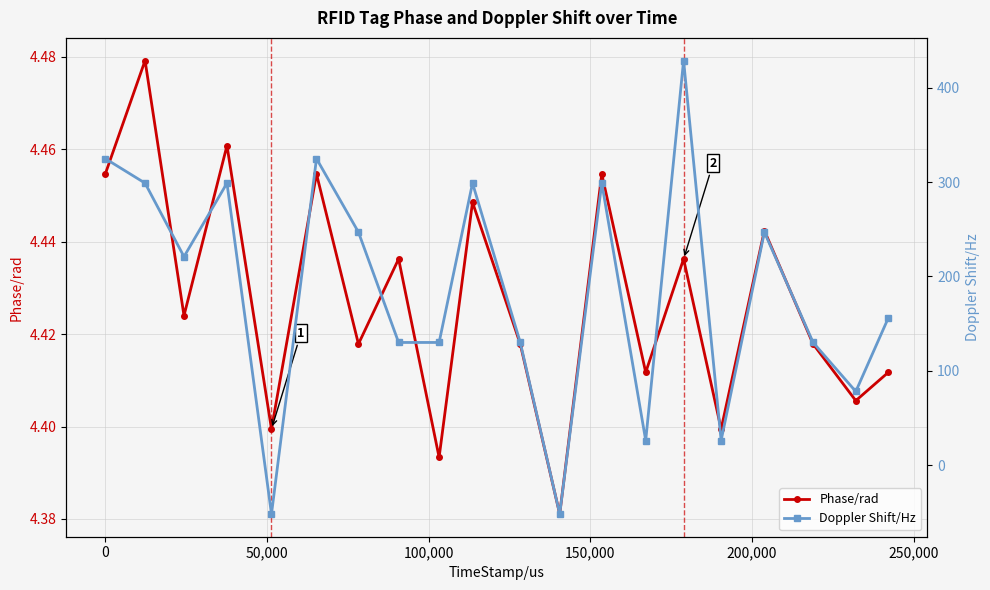

How many interior local valleys does the Phase/rad series have?

8